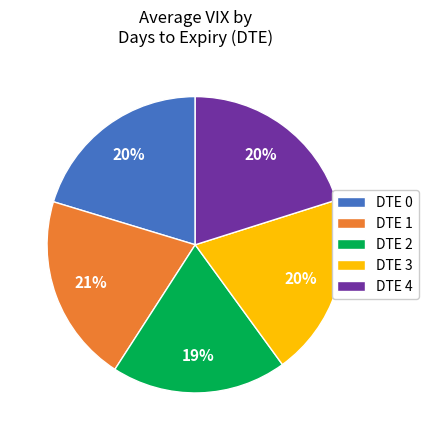

Count the number of slices in the pie.

5